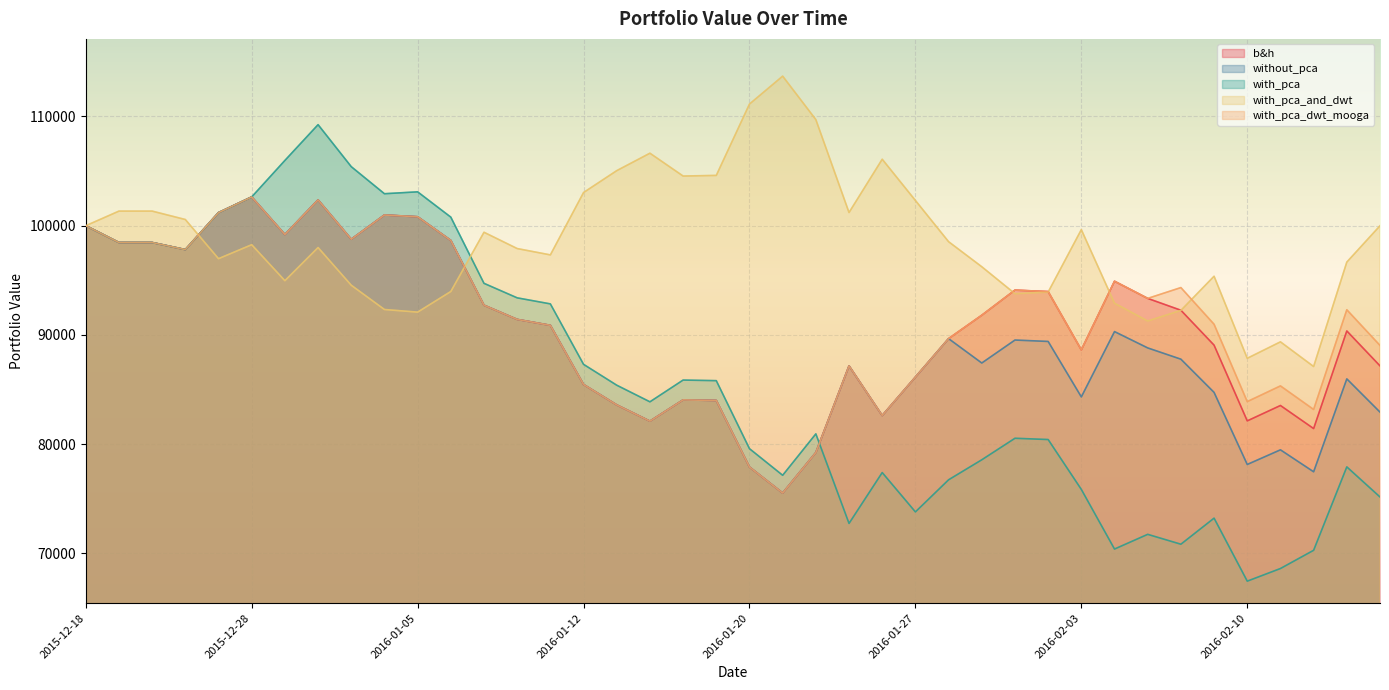

What are all the series names shown in the legend?

b&h, without_pca, with_pca, with_pca_and_dwt, with_pca_dwt_mooga